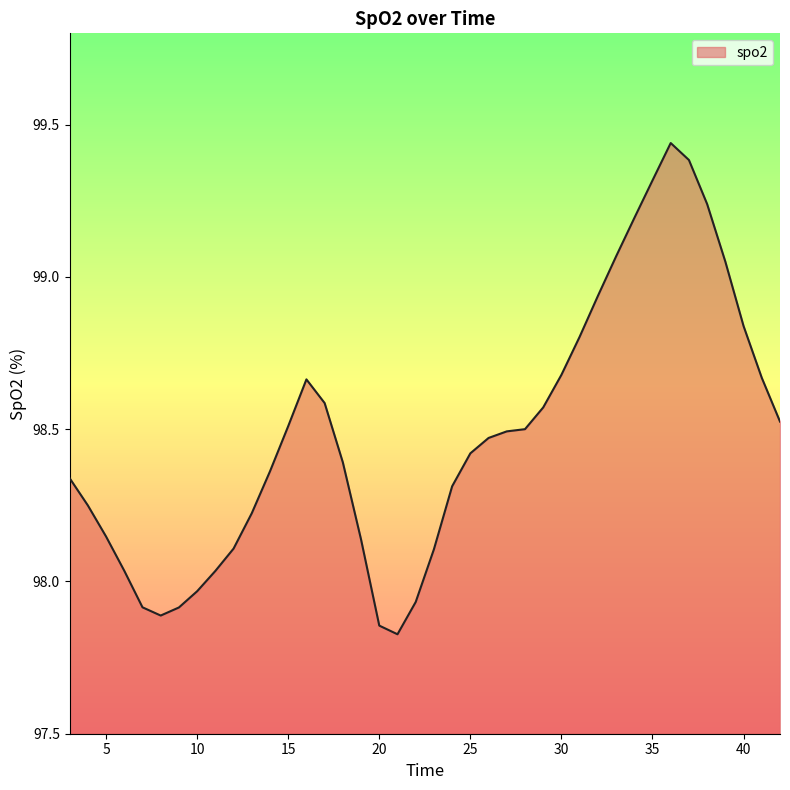

Between 8.0 and 4.0, which is larger?

4.0